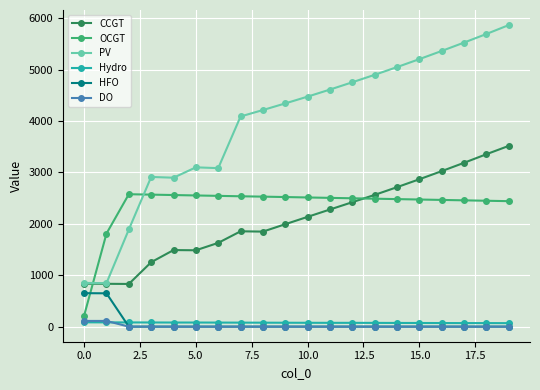

True or false: CCGT and HFO intersect in this chart.

False